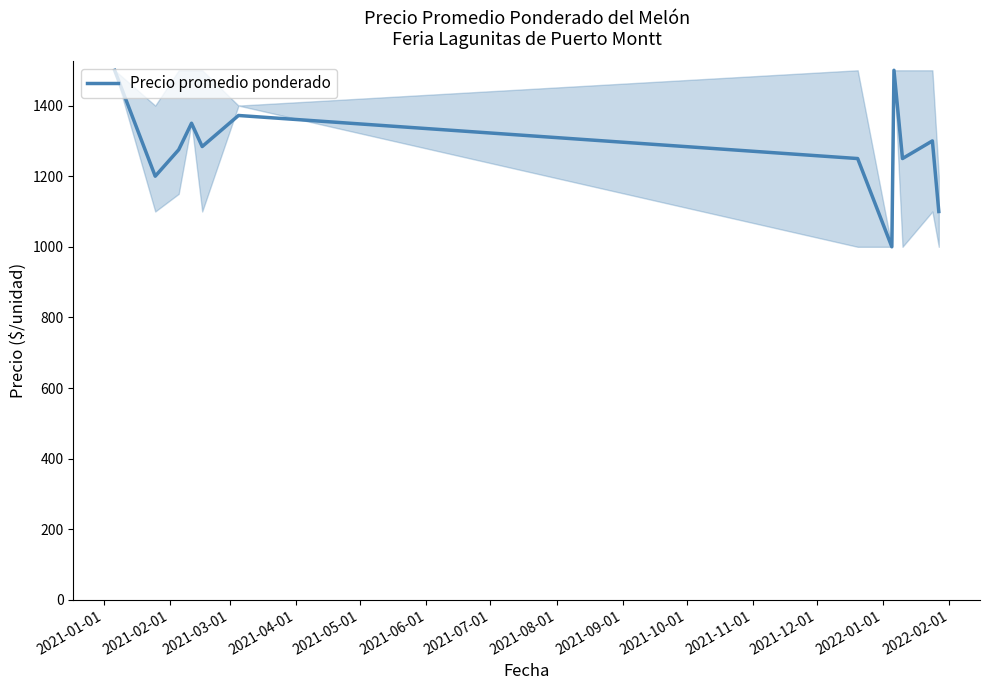

What is the maximum value shown in the chart?

1500